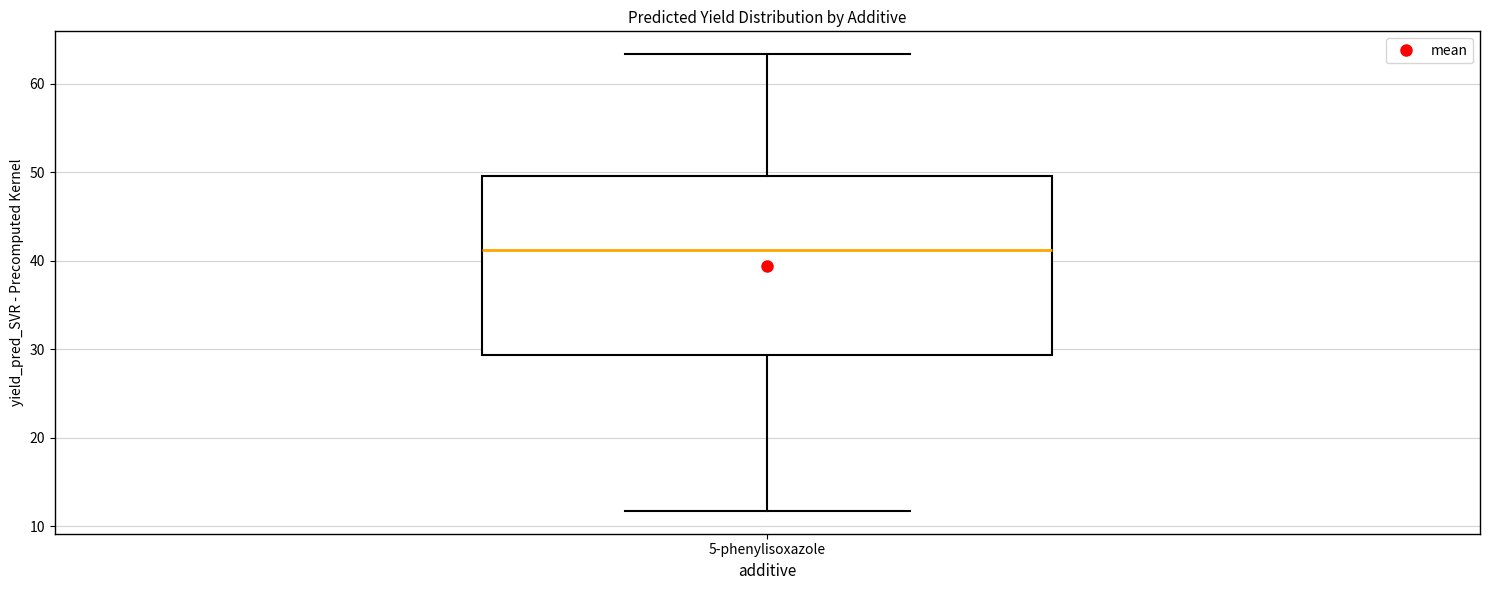

Where does the median line of the box for 5-phenylisoxazole sit on the y-axis? The values are not printed on the chart, so give them approximately, as read against the axis.

41